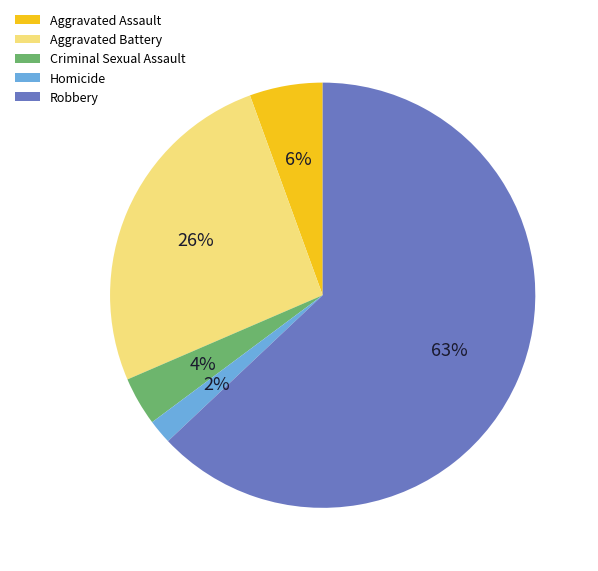

Count the number of slices in the pie.

5